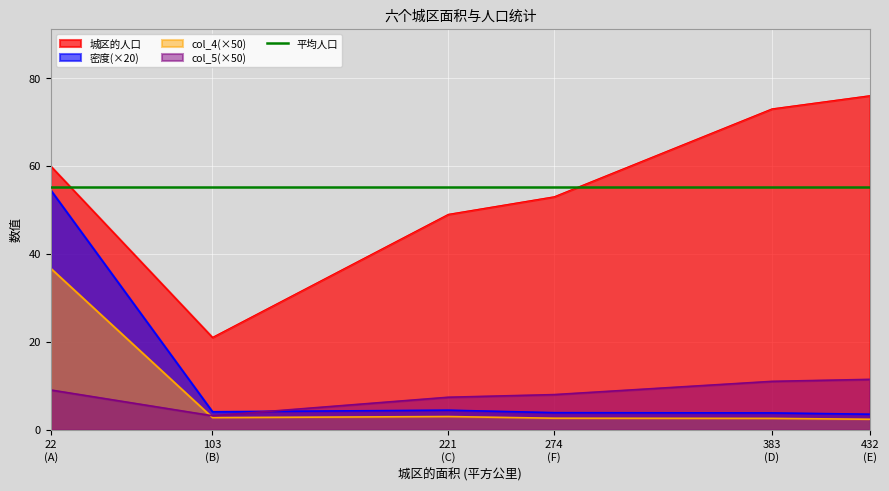

True or false: col_5(×50) and 城区的人口 intersect in this chart.

False